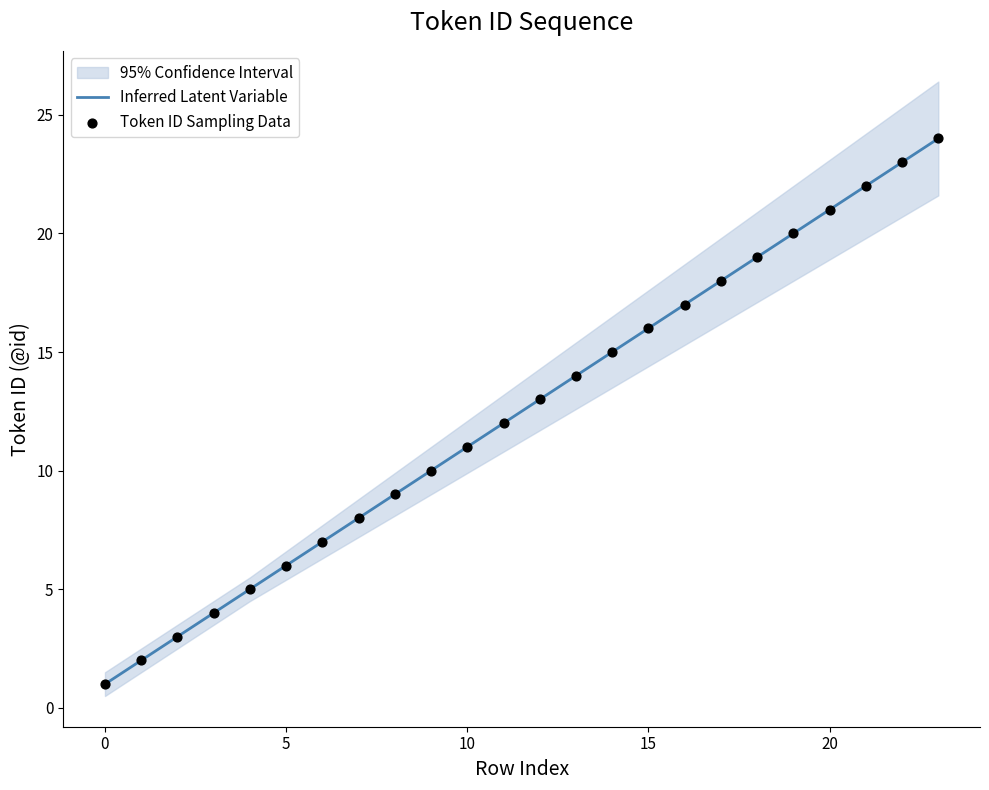

What is the total value across all series at 11?

24